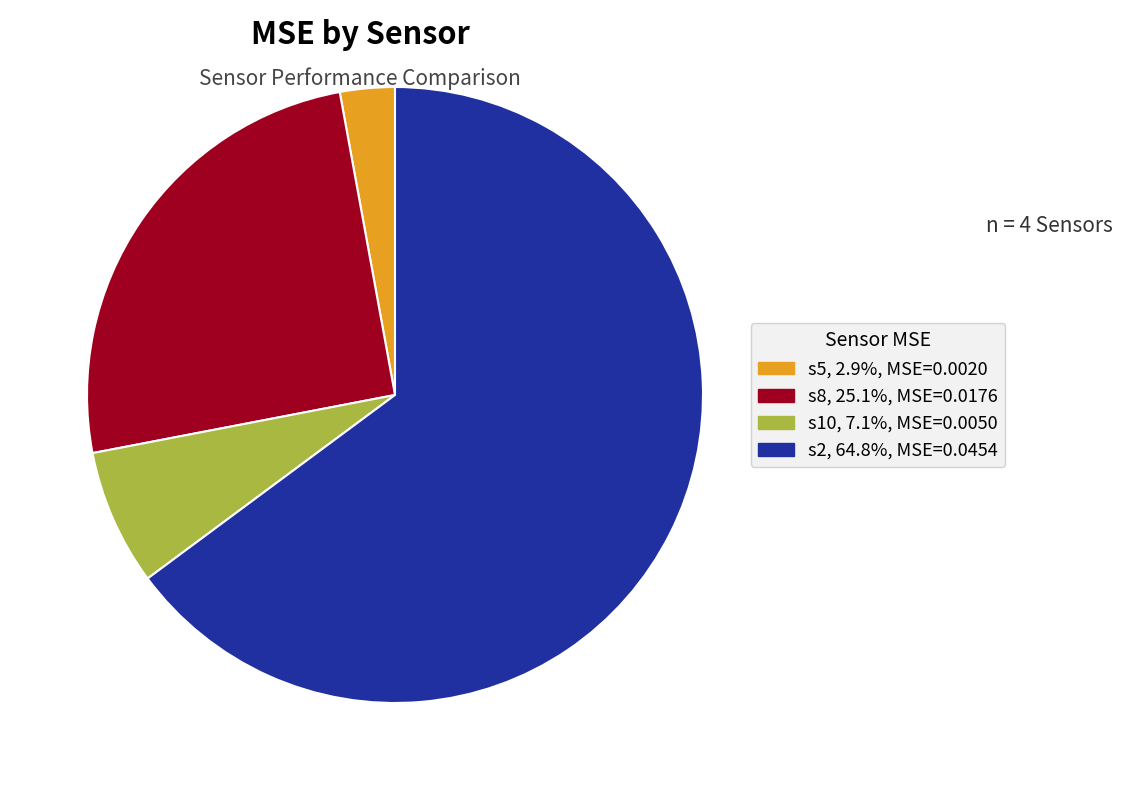

Do s2 and s10 together represent more than half of the pie?

Yes